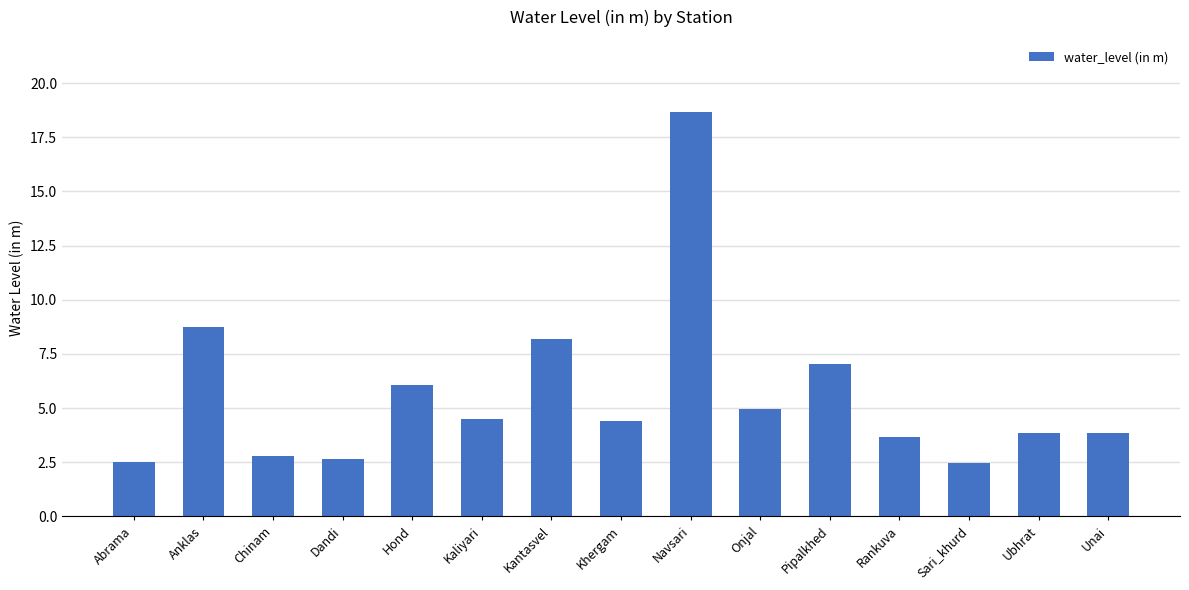

True or false: the data shows 1.5 at Ubhrat.

False